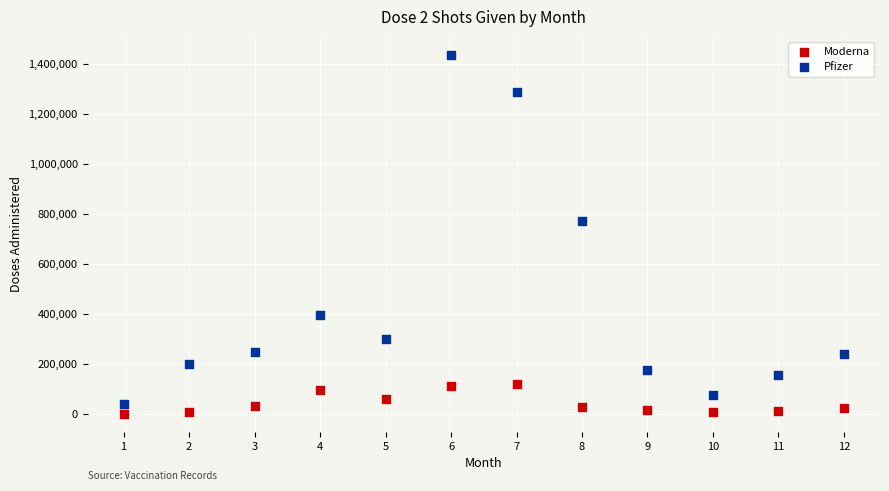

Which series reaches the minimum Y coordinate?

Moderna